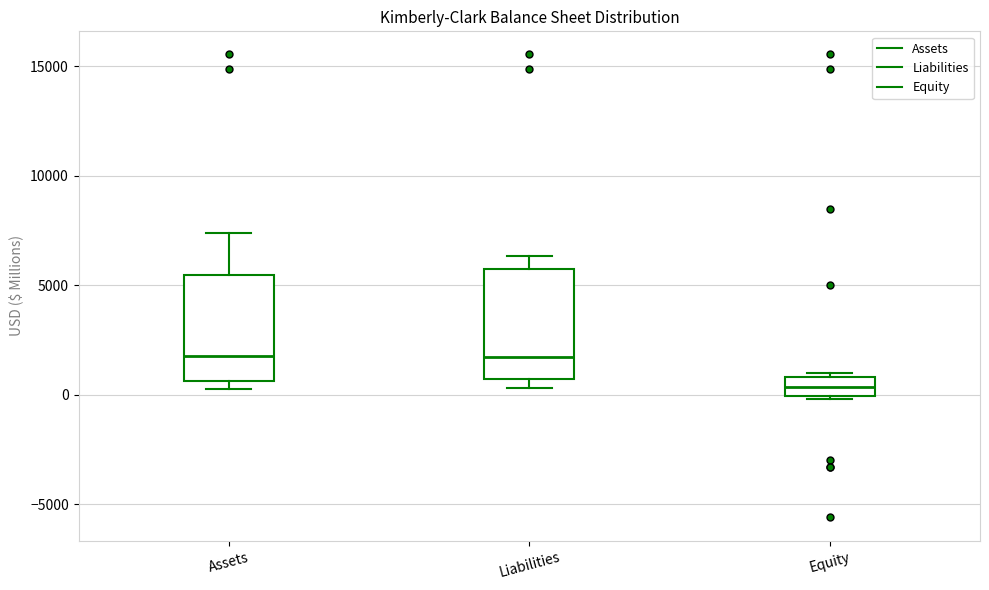

Which box's median line is the lowest?

Equity